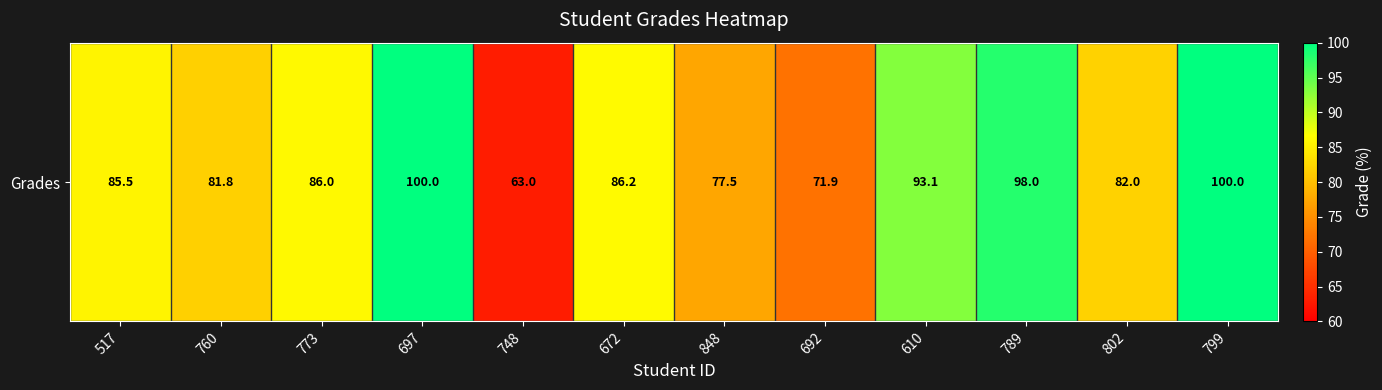

What is the maximum value shown in the chart?

100.0